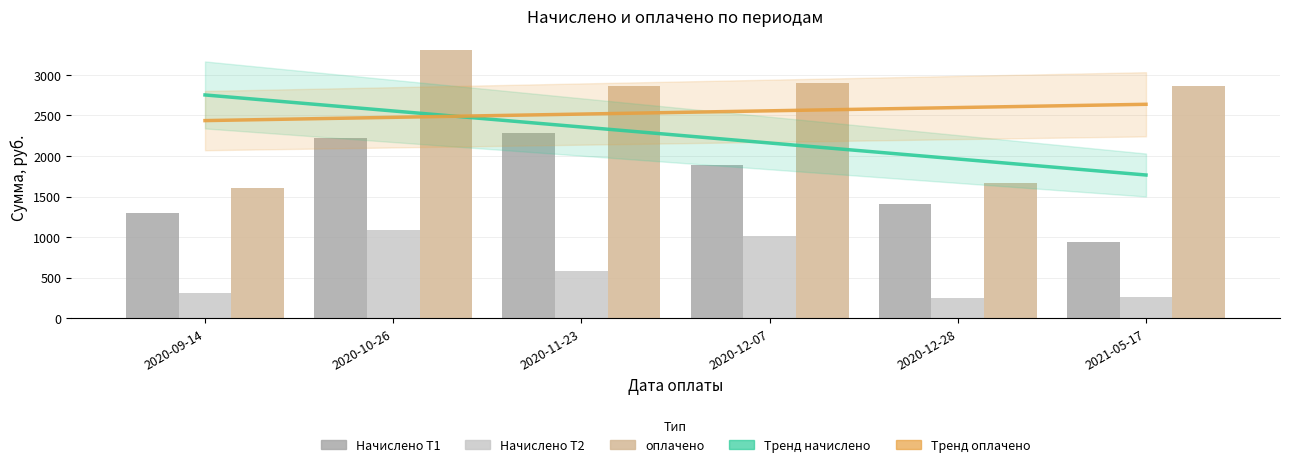

At how many categories does at least one series exceed 1025?

6